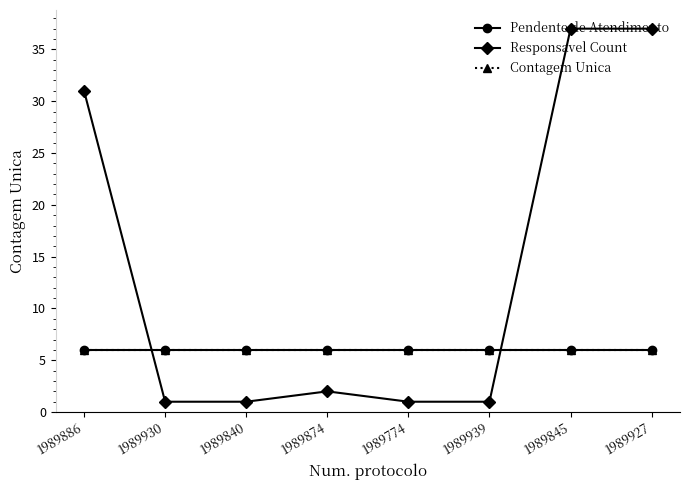

How many distinct data groups are displayed?

3